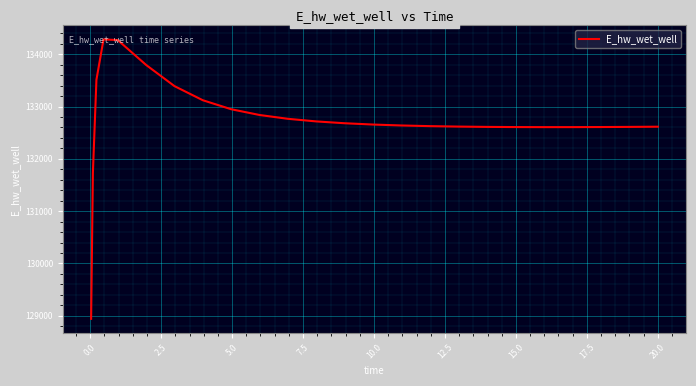

What is the difference between the maximum and minimum values?

5340.9